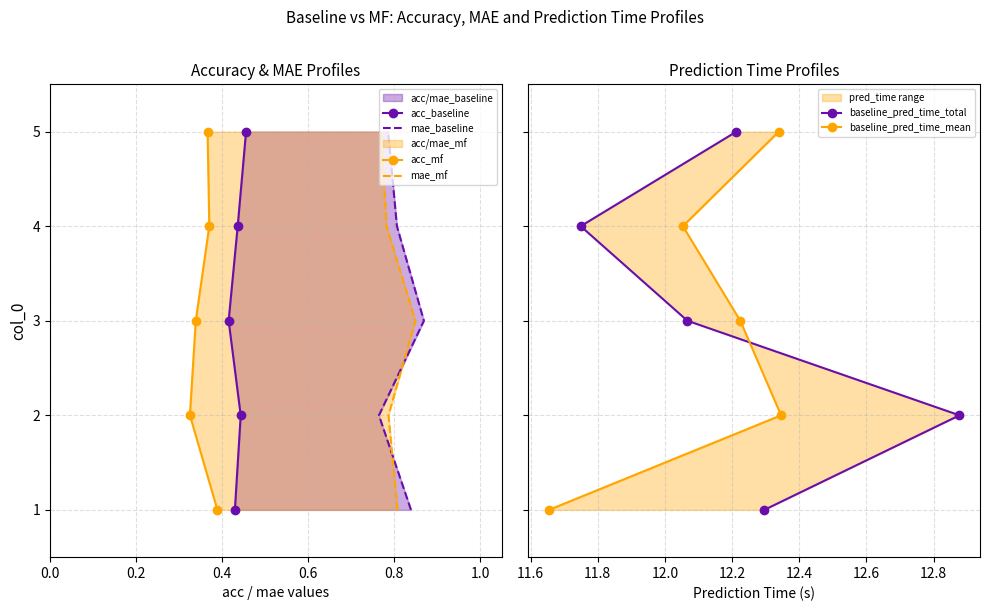

Is the value of acc_mf at 0.4 greater than the value of acc_baseline at 0.4?

No